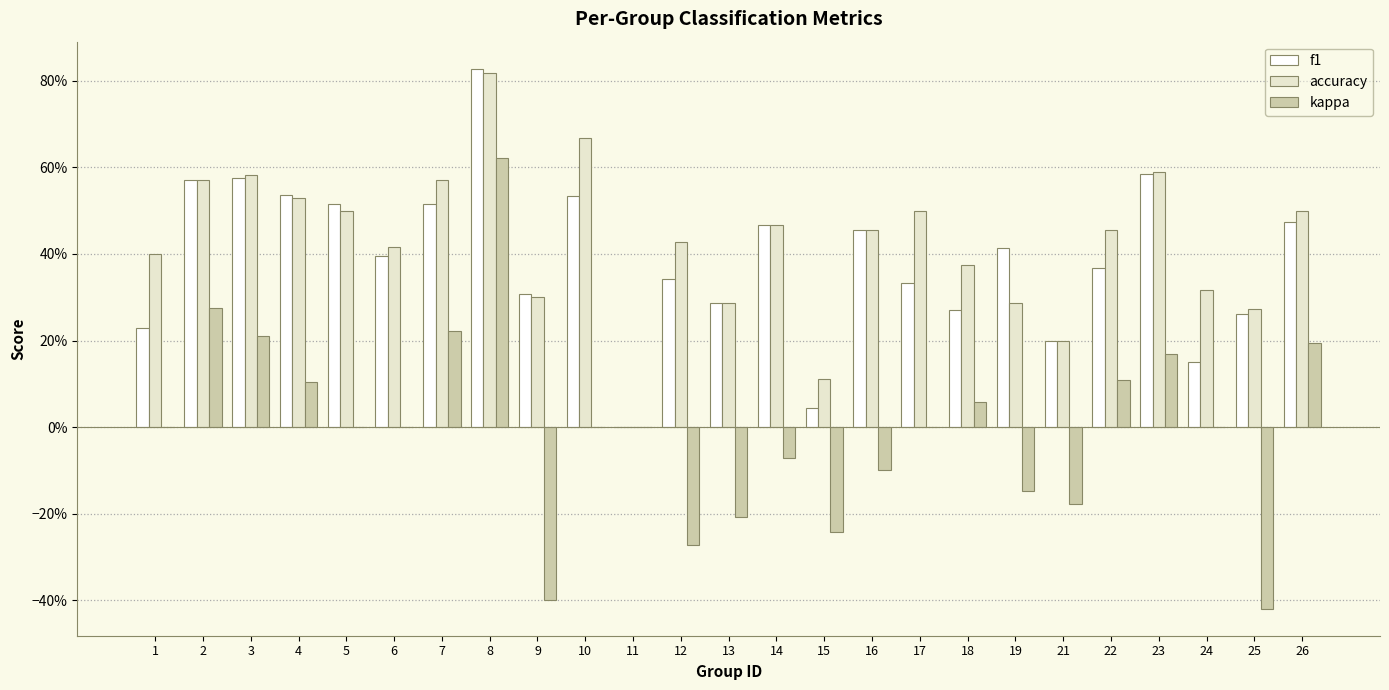

Is the value of f1 at 13 greater than the value of kappa at 15?

Yes